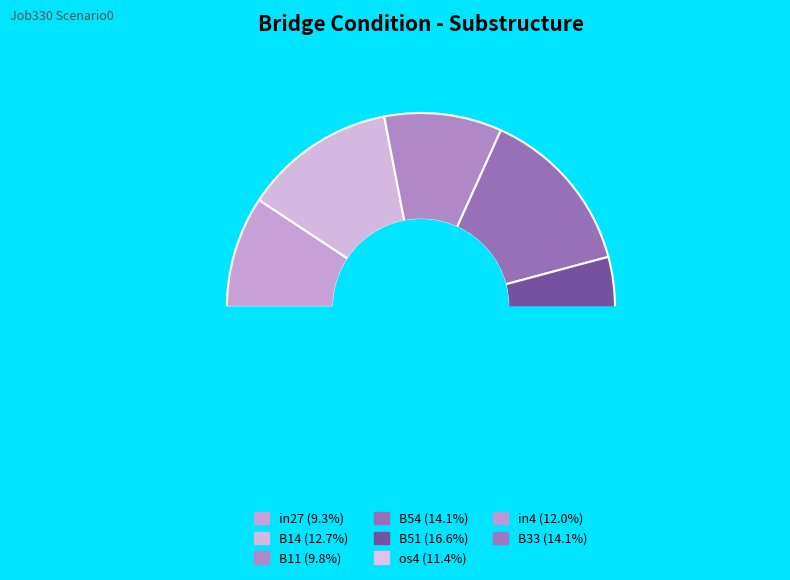

To the nearest percent, what is the combined percentage of in27 and os4?

21%